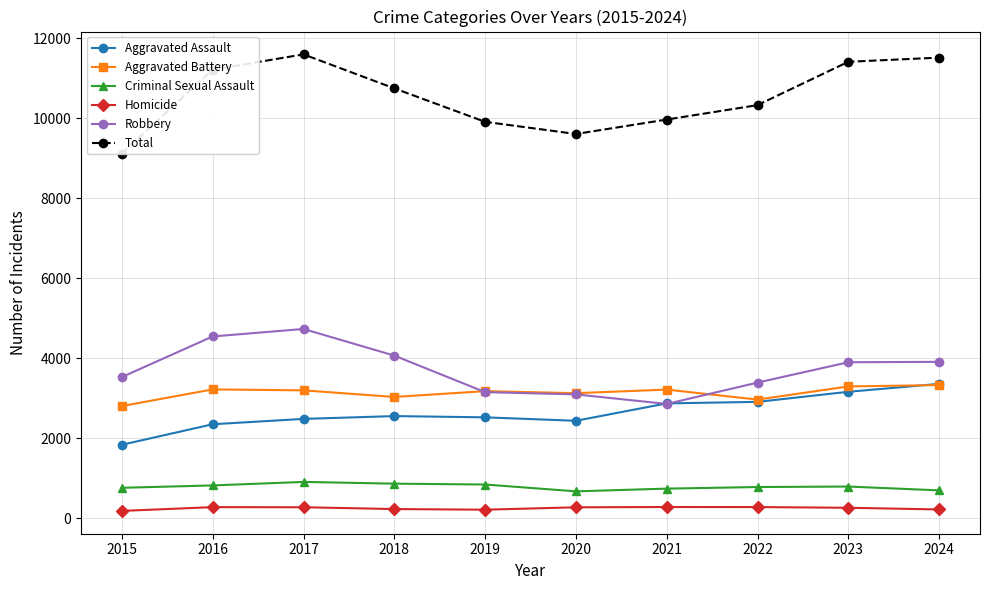

Where do Robbery and Aggravated Assault first cross each other?

2020 and 2021